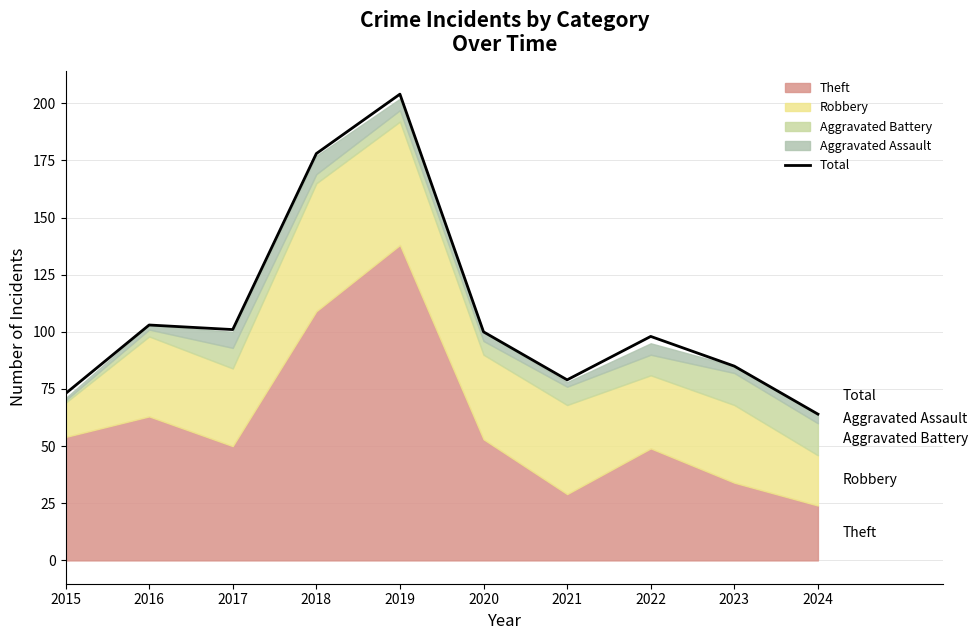

How many data points does each series have?

10